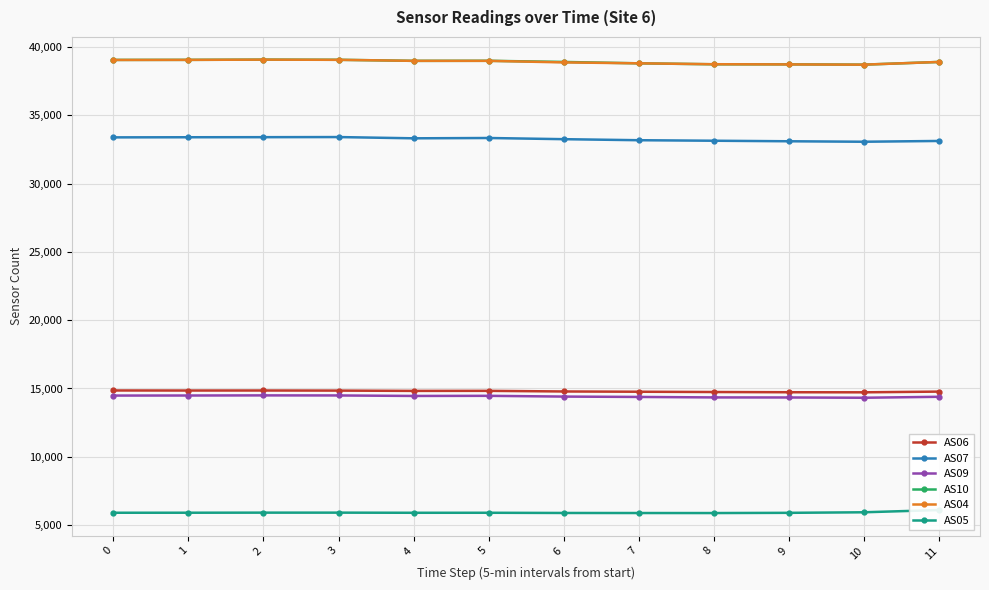

What is the difference between the second highest and second lowest values in the AS09 series?

148